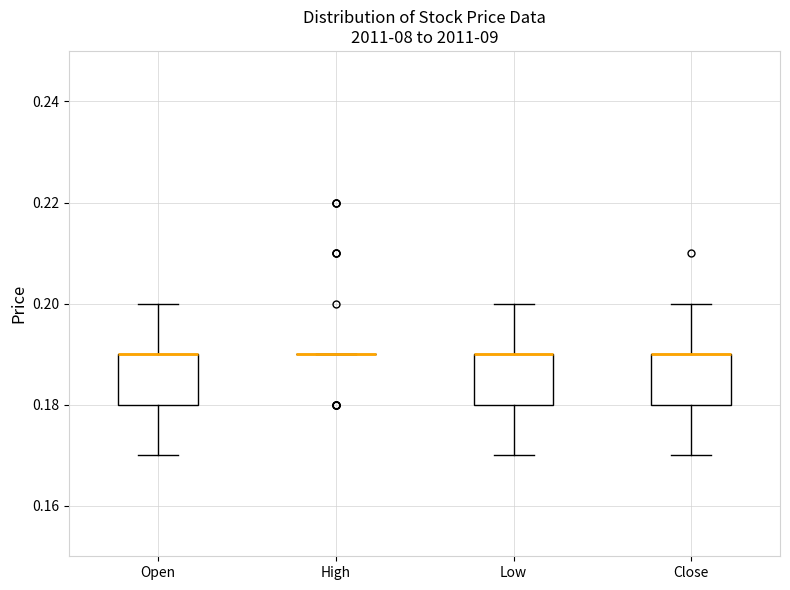

Reading left to right, read every box against the y-axis: the position of its median line, the range the box covers, and the ends of its whiskers. The values are not printed on the chart, so give them approximately, as read against the axis.

Open: median 0.19 (drawn on the box's upper edge), box 0.18 to 0.19, whiskers 0.17 to 0.20
High: box collapsed to a line at 0.19, whiskers 0.19 to 0.19
Low: median 0.19 (drawn on the box's upper edge), box 0.18 to 0.19, whiskers 0.17 to 0.20
Close: median 0.19 (drawn on the box's upper edge), box 0.18 to 0.19, whiskers 0.17 to 0.20